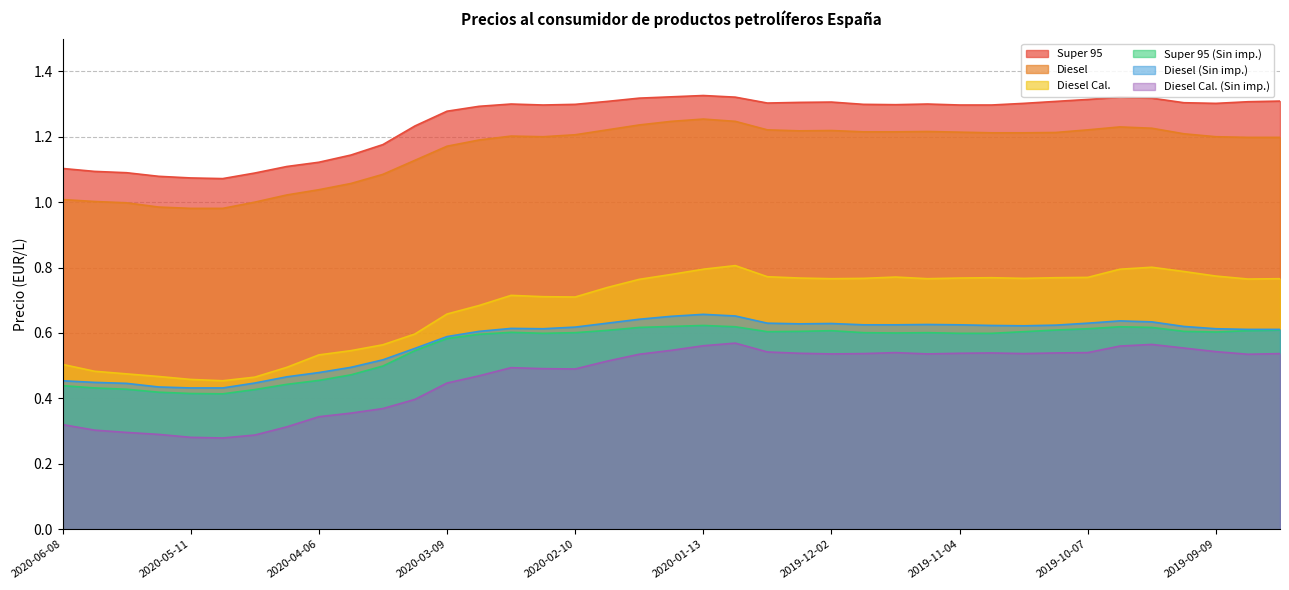

List the series in order of their peak value, highest first.

Super 95, Diesel, Diesel Cal., Diesel (Sin imp.), Super 95 (Sin imp.), Diesel Cal. (Sin imp.)